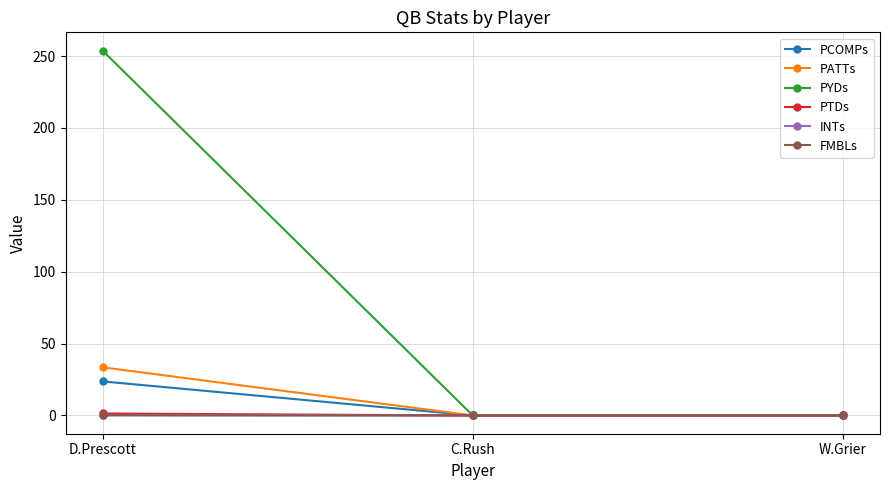

Is it true that PYDs equals 106.8 at C.Rush?

False